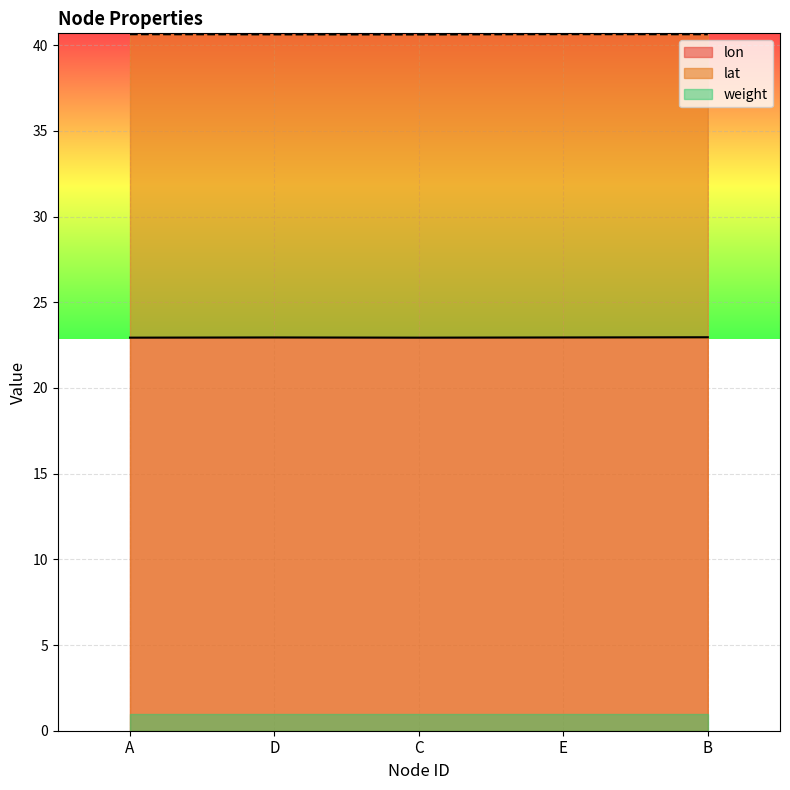

What is the sum of all lon values?

114.7